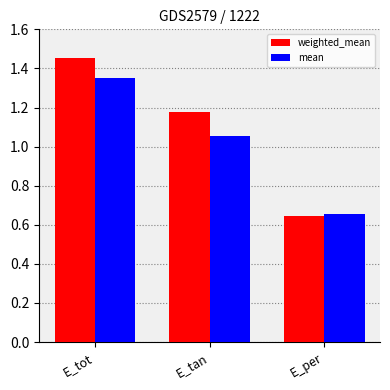

What are all the series names shown in the legend?

weighted_mean, mean